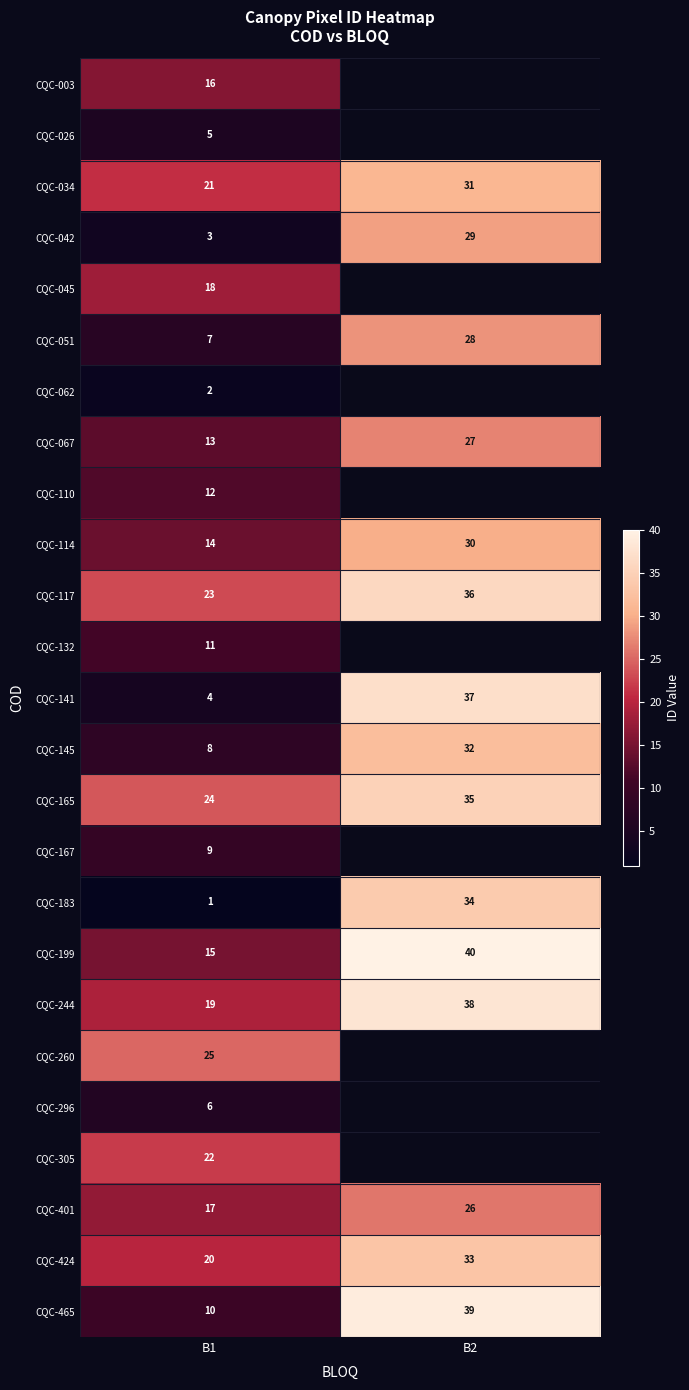

What is the difference between the CQC-465 values at B1 and B2?

29